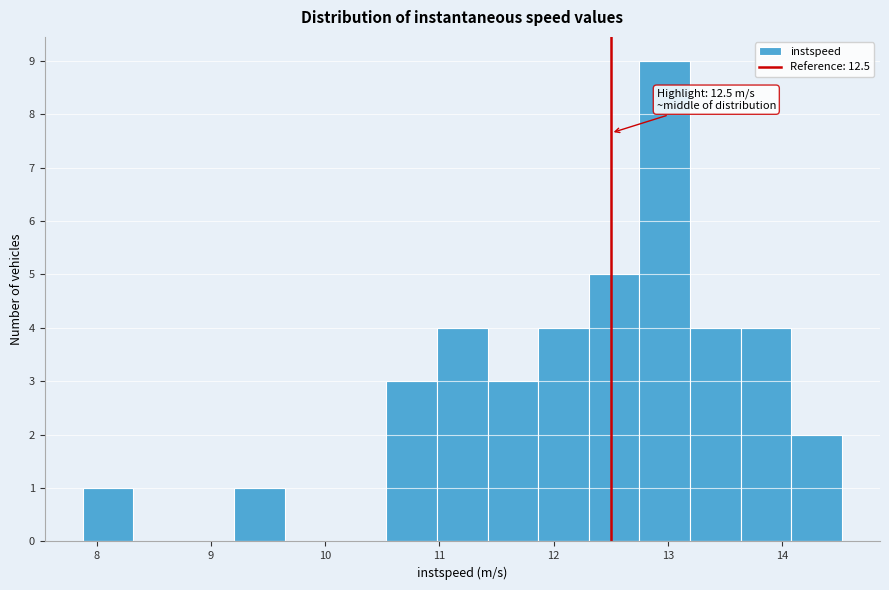

Which range on the x-axis has the tallest bar?

12.8 to 13.2